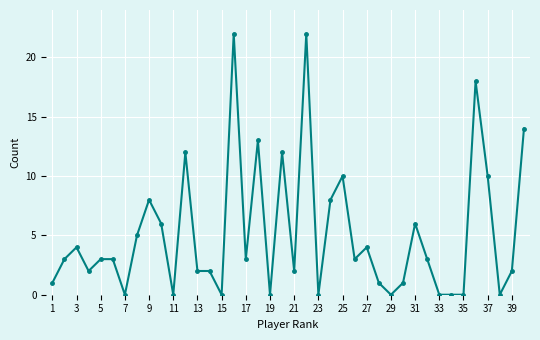

What is the average value?

5